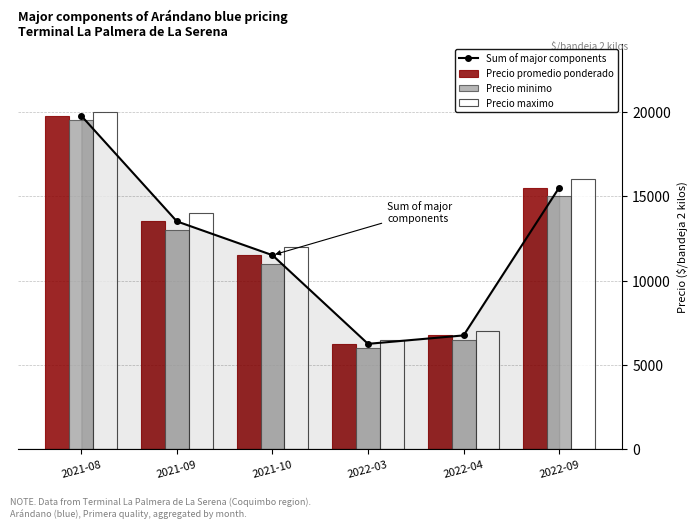

What is the difference between the highest and lowest values at 2022-04?

500